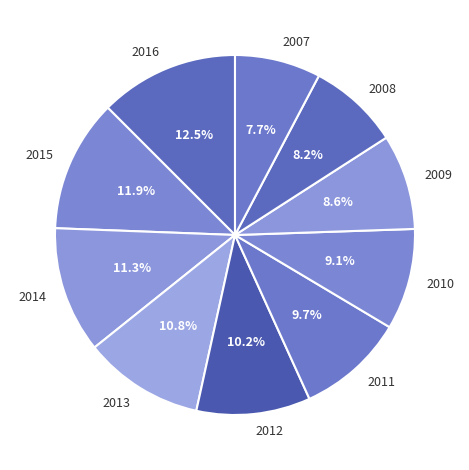

Does 2015 represent more than half of the total?

No